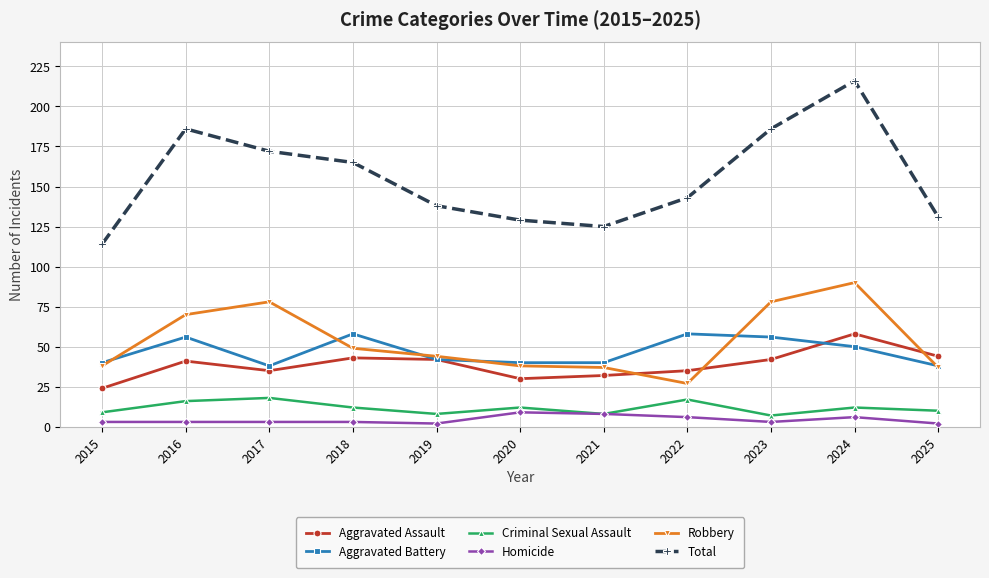

Reading right to left, list all the values displayed in this chart.

Aggravated Assault: 2025=44	2024=58	2023=42	2022=35	2021=32	2020=30	2019=42	2018=43	2017=35	2016=41	2015=24
Aggravated Battery: 2025=38	2024=50	2023=56	2022=58	2021=40	2020=40	2019=42	2018=58	2017=38	2016=56	2015=40
Criminal Sexual Assault: 2025=10	2024=12	2023=7	2022=17	2021=8	2020=12	2019=8	2018=12	2017=18	2016=16	2015=9
Homicide: 2025=2	2024=6	2023=3	2022=6	2021=8	2020=9	2019=2	2018=3	2017=3	2016=3	2015=3
Robbery: 2025=37	2024=90	2023=78	2022=27	2021=37	2020=38	2019=44	2018=49	2017=78	2016=70	2015=38
Total: 2025=131	2024=216	2023=186	2022=143	2021=125	2020=129	2019=138	2018=165	2017=172	2016=186	2015=114